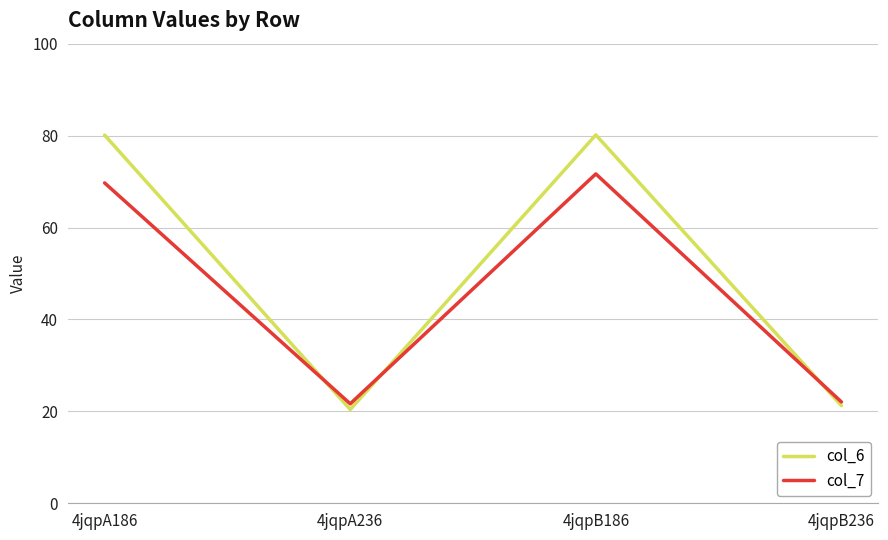

What is the sum of all col_6 values?

201.9